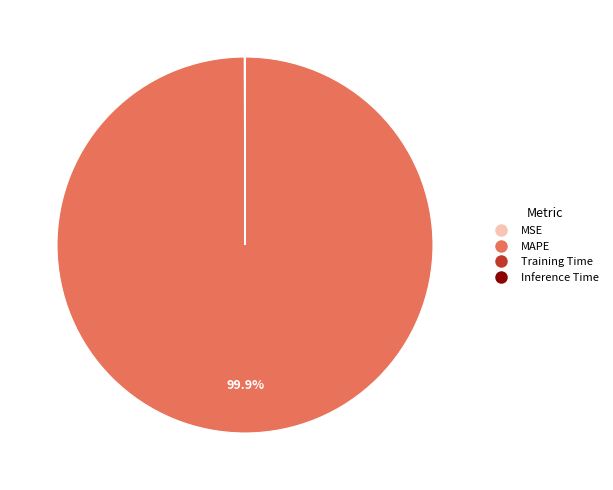

To the nearest percent, what percentage of the pie is MAPE?

100%